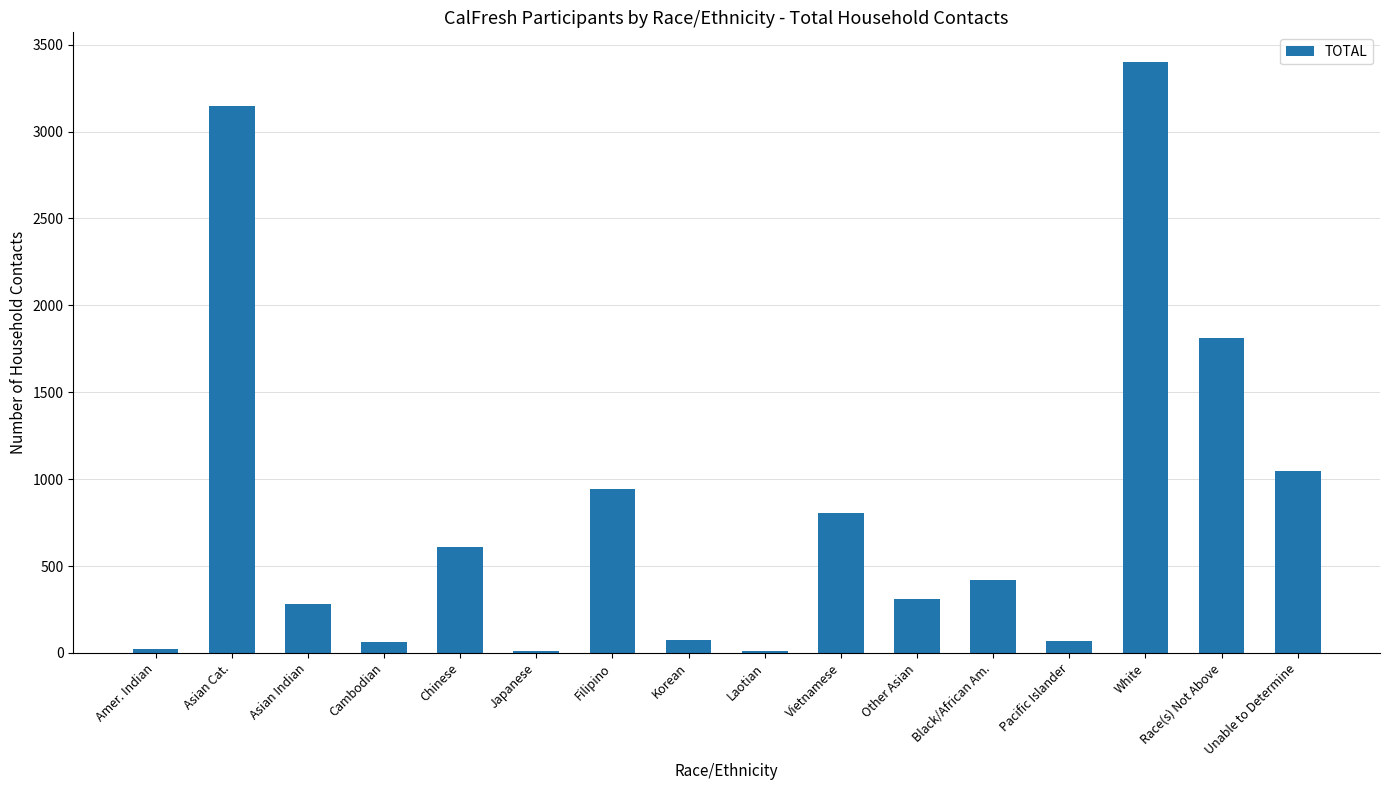

What is the greatest value displayed?

3401